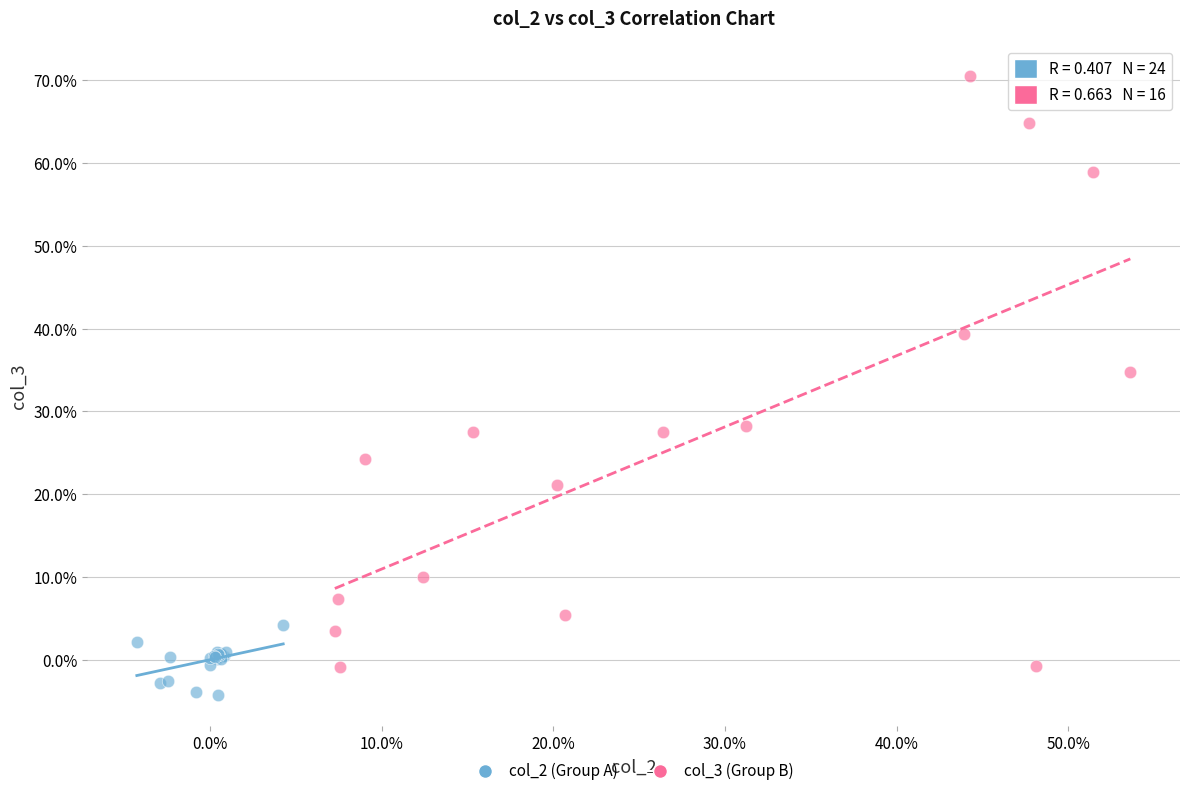

Which series contains the highest Y value?

col_3 (Group B)